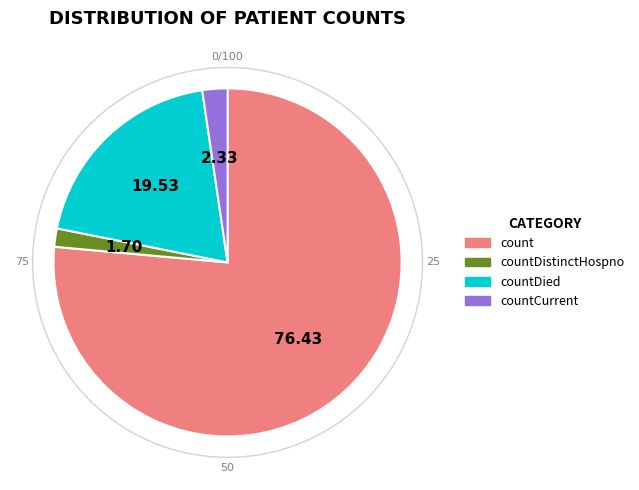

What percentage is the count slice, to the nearest percent?

76%